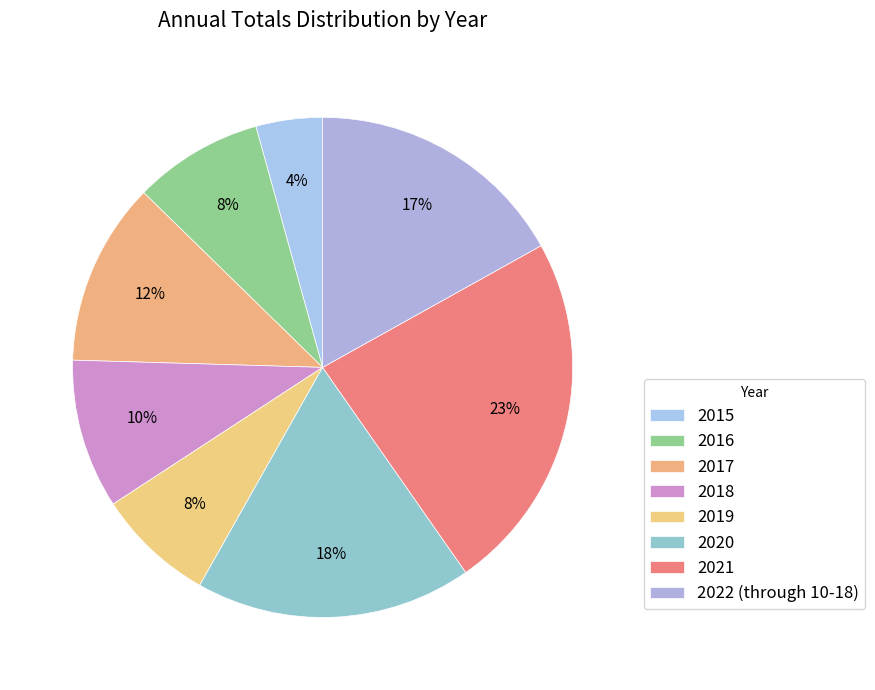

What is the ratio of the value at 2015 to the value at 2018?

0.4